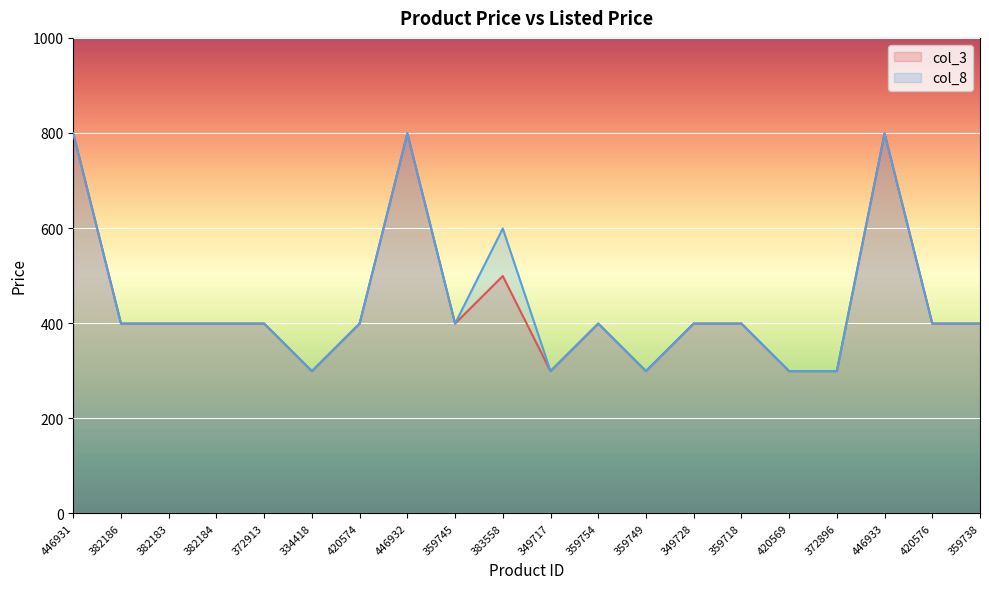

Which series has the largest total across all categories?

col_8